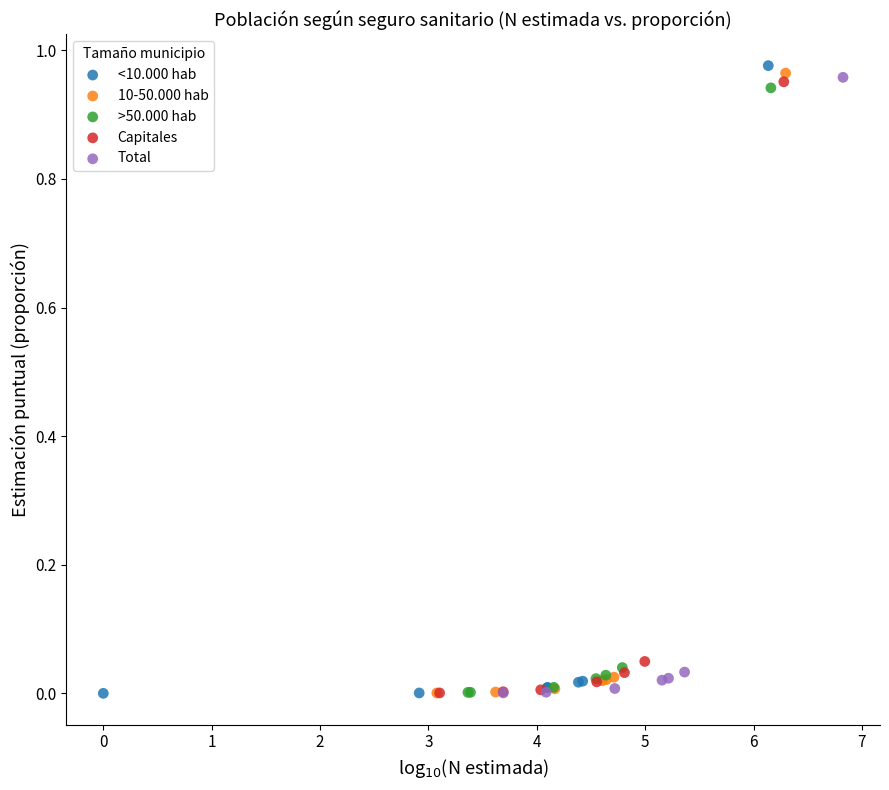

Which series has the widest spread of Y values?

<10.000 hab